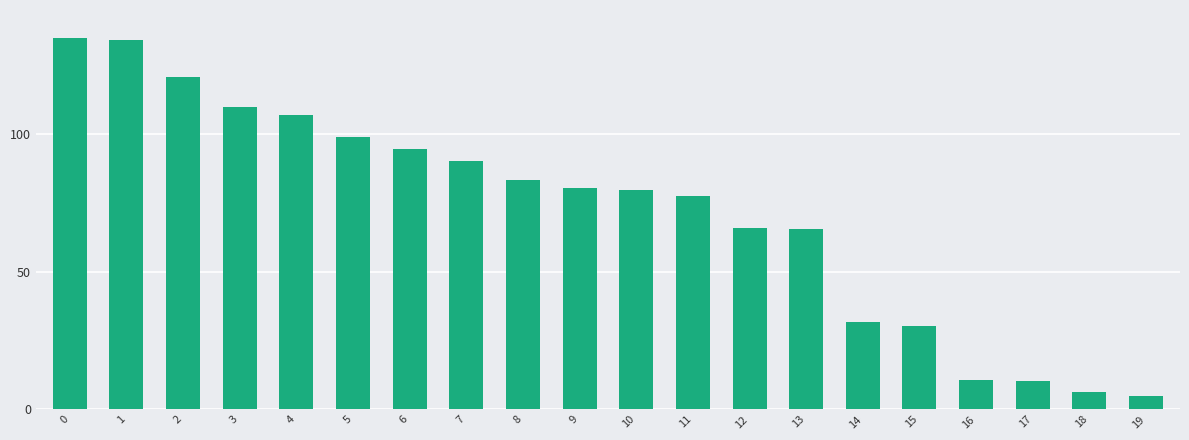

Which has a higher value, 1 or 7?

1